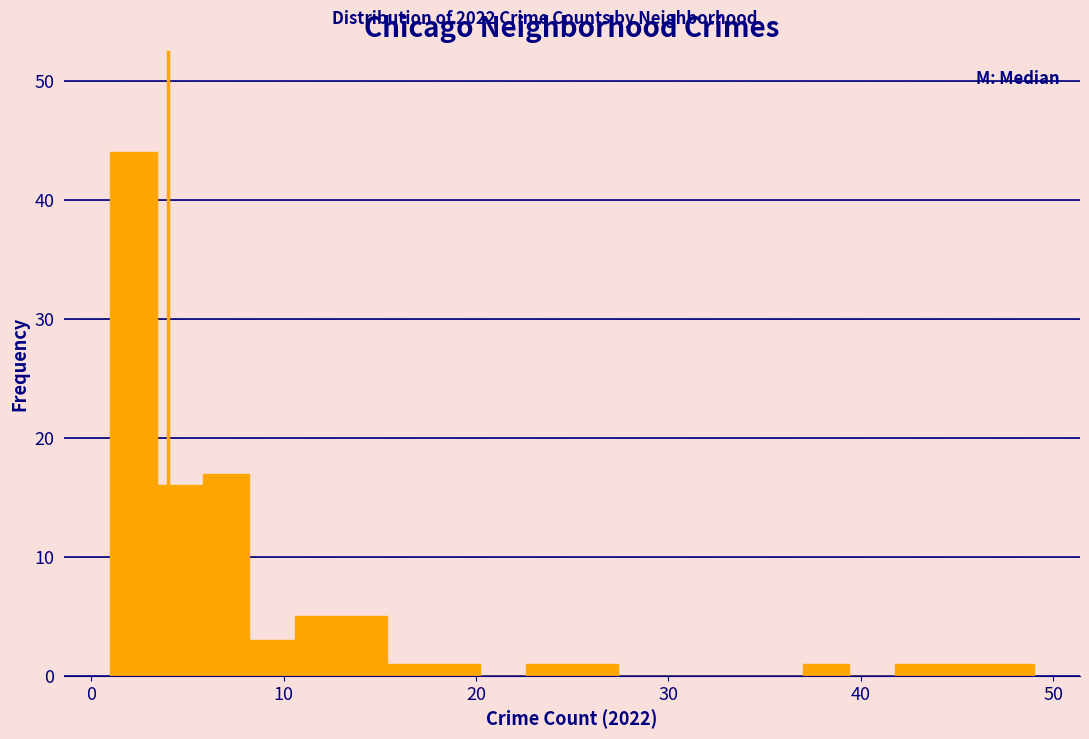

Around what value on the x-axis is the tallest bar? Give the approximate position of its centre, as read against the axis.

2